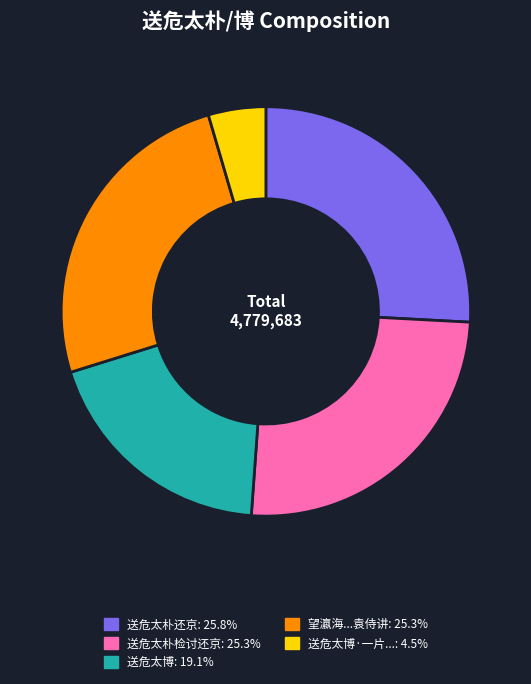

Is there any slice that represents more than half of the pie?

No